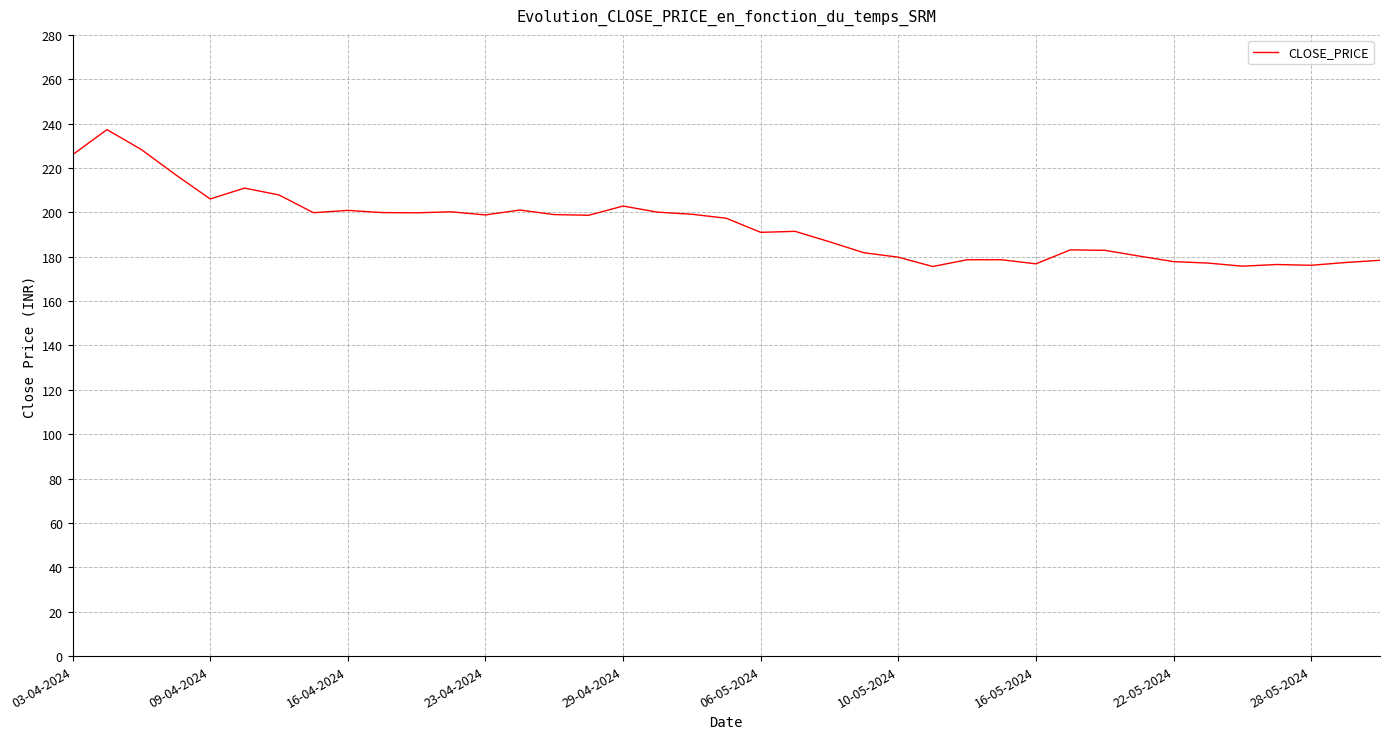

What is the difference between the maximum and minimum values?

61.7